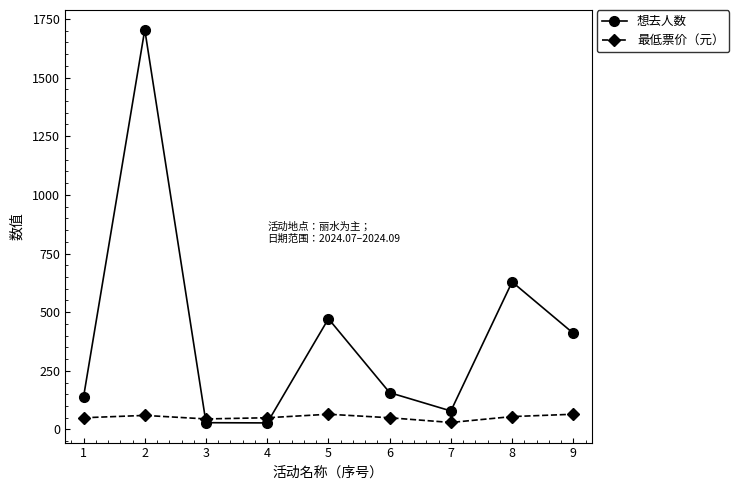

True or false: 想去人数 has a value of 410.0 at 9.

True